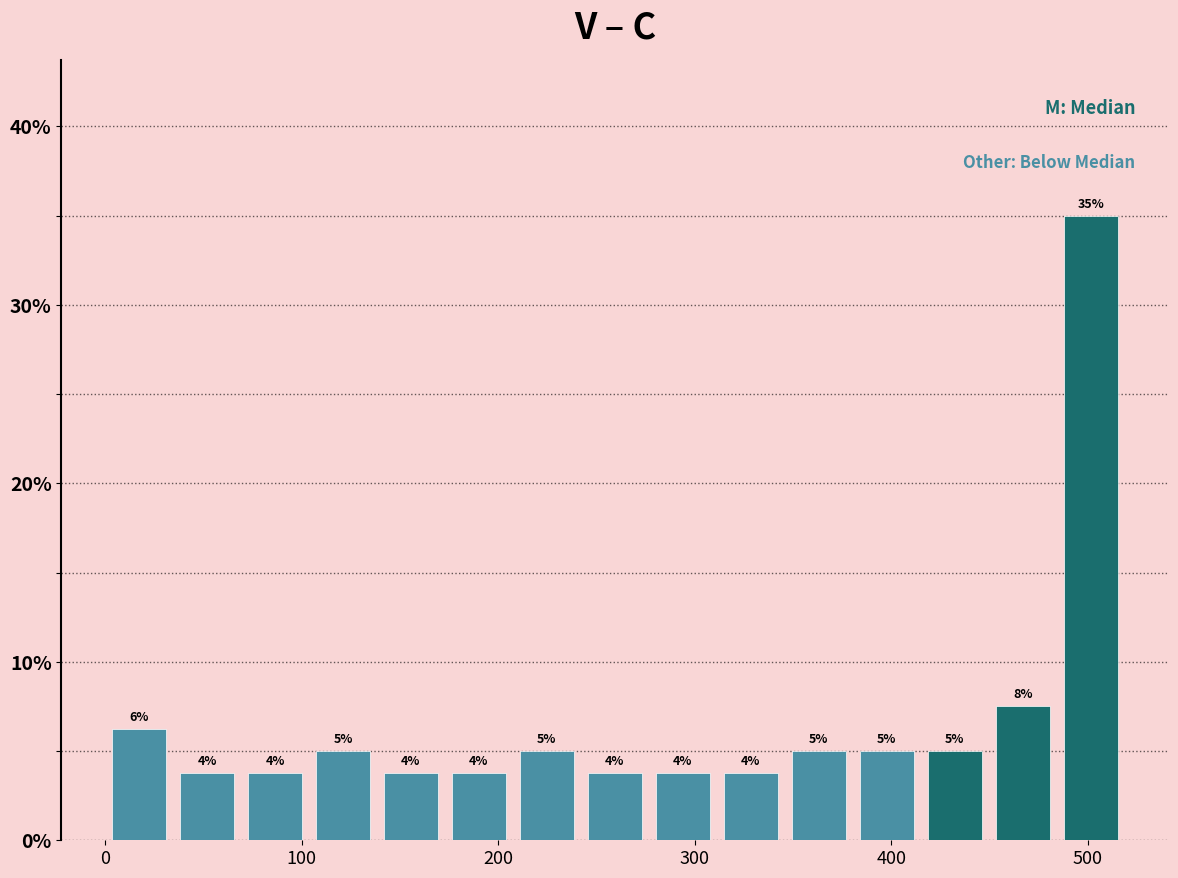

Around what value on the x-axis is the tallest bar? Give the approximate position of its centre, as read against the axis.

500